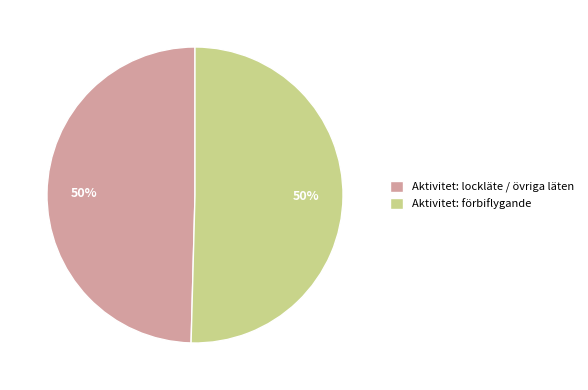

Is it true that Aktivitet: förbiflygande is 50% of the pie?

True